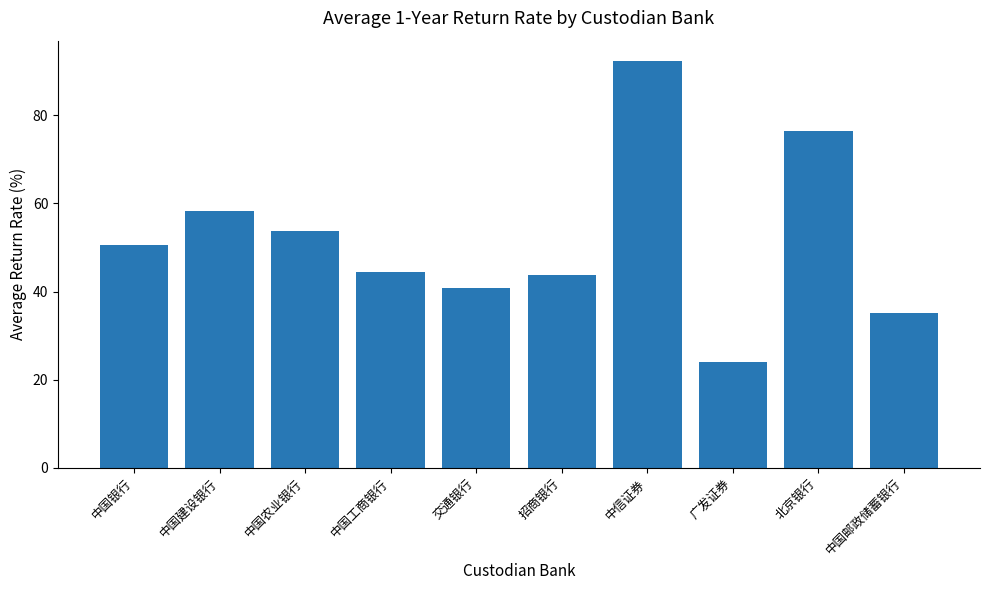

What is the difference between the maximum and minimum values?

68.2